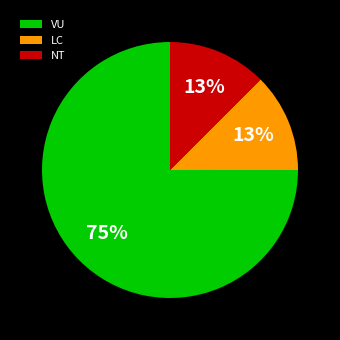

Count the number of slices in the pie.

3